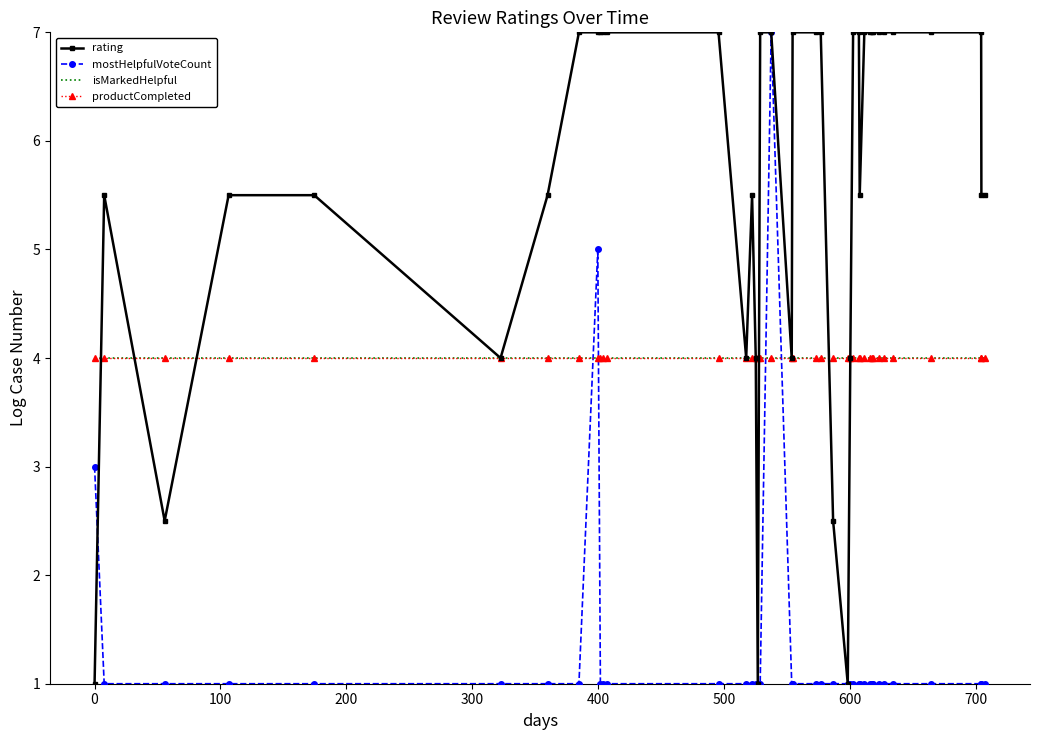

Reading left to right, what are all the values shown in this chart?

rating: 1.0	5.5	2.5	5.5	5.5	4.0	5.5	7.0	7.0	7.0	7.0	7.0	7.0	4.0	5.5	4.0	1.0	7.0	7.0	4.0	7.0	7.0	7.0	2.5	1.0	4.0	7.0	7.0	5.5	7.0	7.0	7.0	7.0	7.0	7.0	7.0	7.0	7.0	5.5	5.5
mostHelpfulVoteCount: 3.0	1.0	1.0	1.0	1.0	1.0	1.0	1.0	5.0	1.0	1.0	1.0	1.0	1.0	1.0	1.0	1.0	1.0	7.0	1.0	1.0	1.0	1.0	1.0	1.0	1.0	1.0	1.0	1.0	1.0	1.0	1.0	1.0	1.0	1.0	1.0	1.0	1.0	1.0	1.0
isMarkedHelpful: 4.0	4.0	4.0	4.0	4.0	4.0	4.0	4.0	4.0	4.0	4.0	4.0	4.0	4.0	4.0	4.0	4.0	4.0	4.0	4.0	4.0	4.0	4.0	4.0	4.0	4.0	4.0	4.0	4.0	4.0	4.0	4.0	4.0	4.0	4.0	4.0	4.0	4.0	4.0	4.0
productCompleted: 4.0	4.0	4.0	4.0	4.0	4.0	4.0	4.0	4.0	4.0	4.0	4.0	4.0	4.0	4.0	4.0	4.0	4.0	4.0	4.0	4.0	4.0	4.0	4.0	4.0	4.0	4.0	4.0	4.0	4.0	4.0	4.0	4.0	4.0	4.0	4.0	4.0	4.0	4.0	4.0